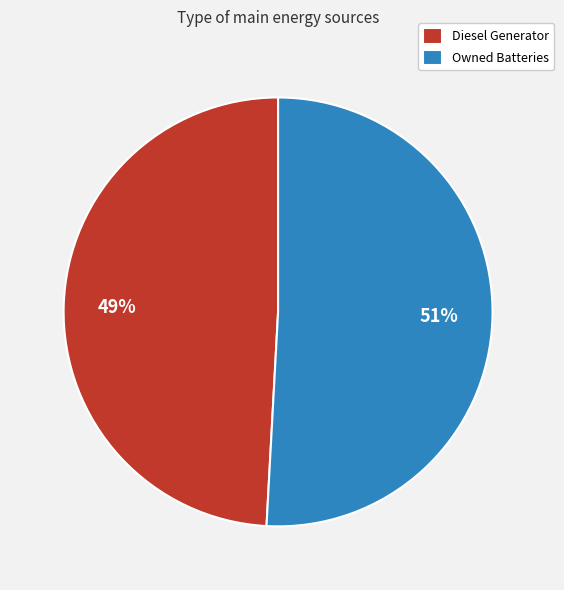

To the nearest percent, what is the average slice percentage?

50%